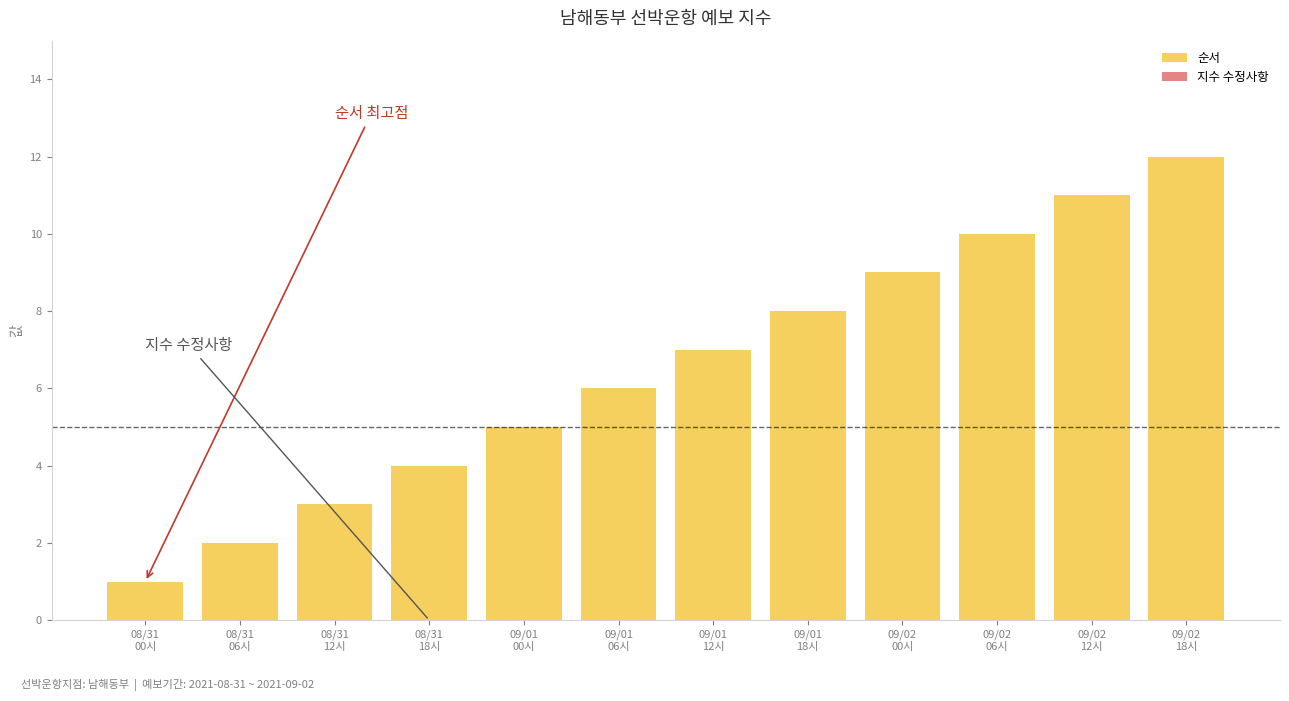

At which category does the chart reach its minimum across all series?

08/31
00시